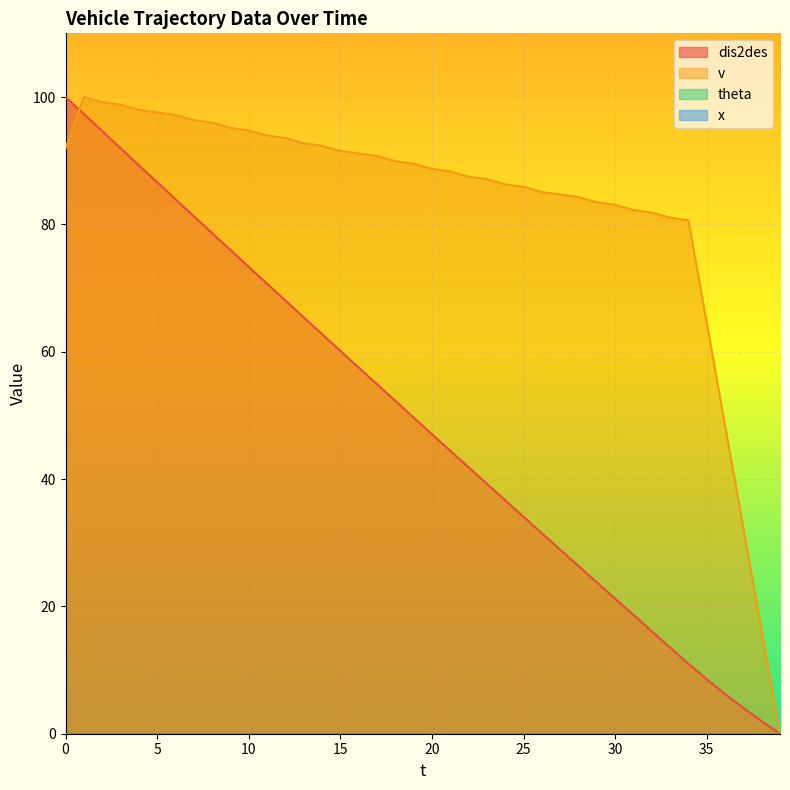

List the series in order of their peak value, highest first.

dis2des, v